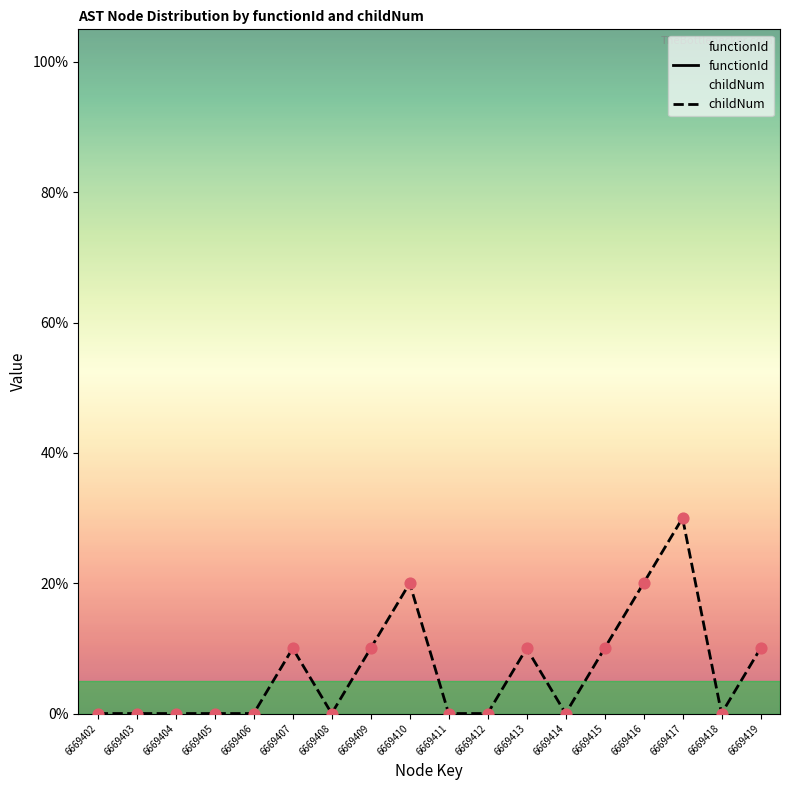

What are all the series names shown in the legend?

functionId, childNum